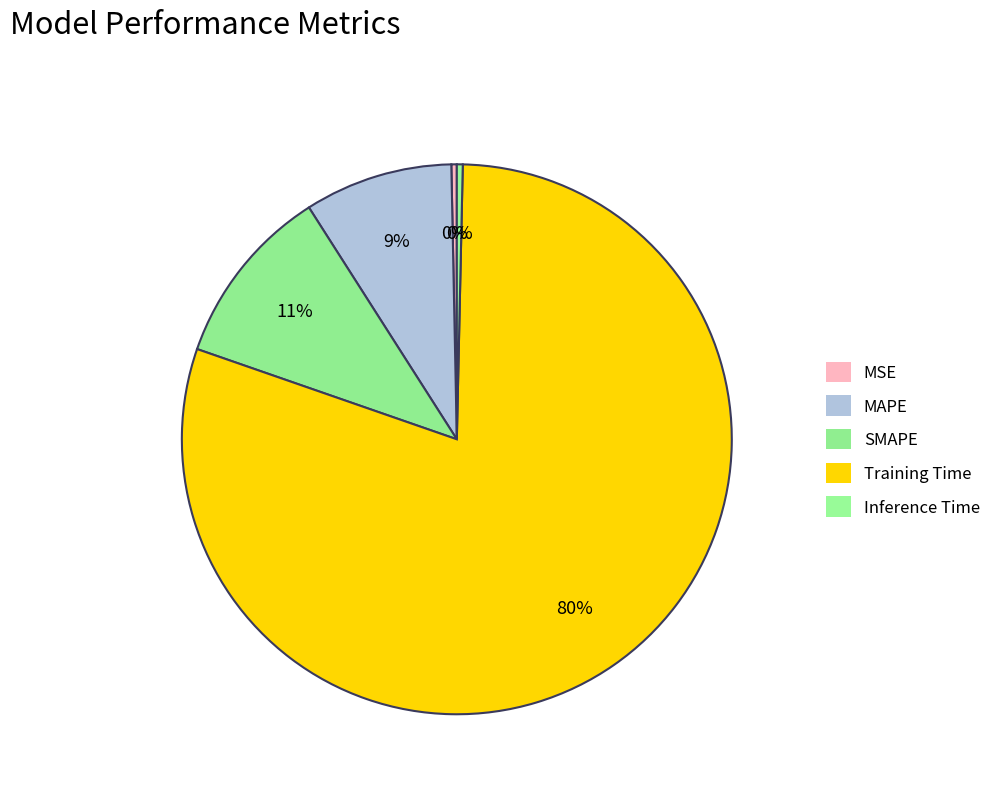

What is the majority slice?

Training Time